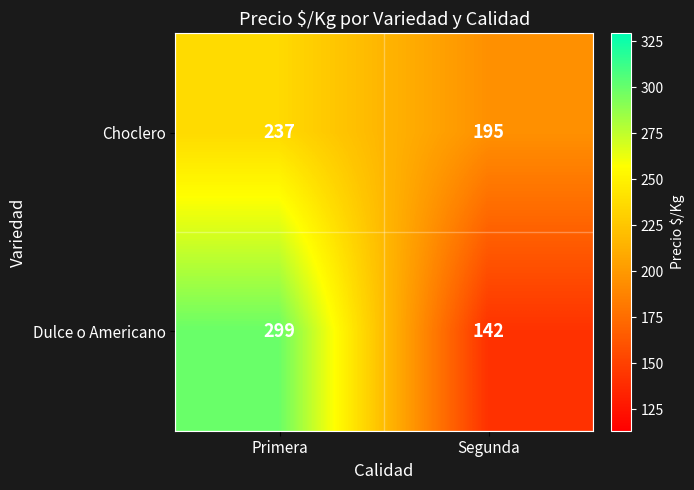

Which label corresponds to the smallest value in the chart?

Segunda